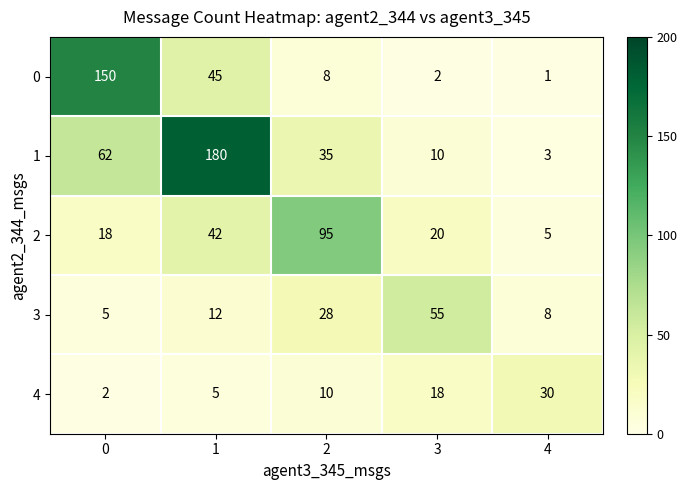

At how many categories does at least one series exceed 143?

2